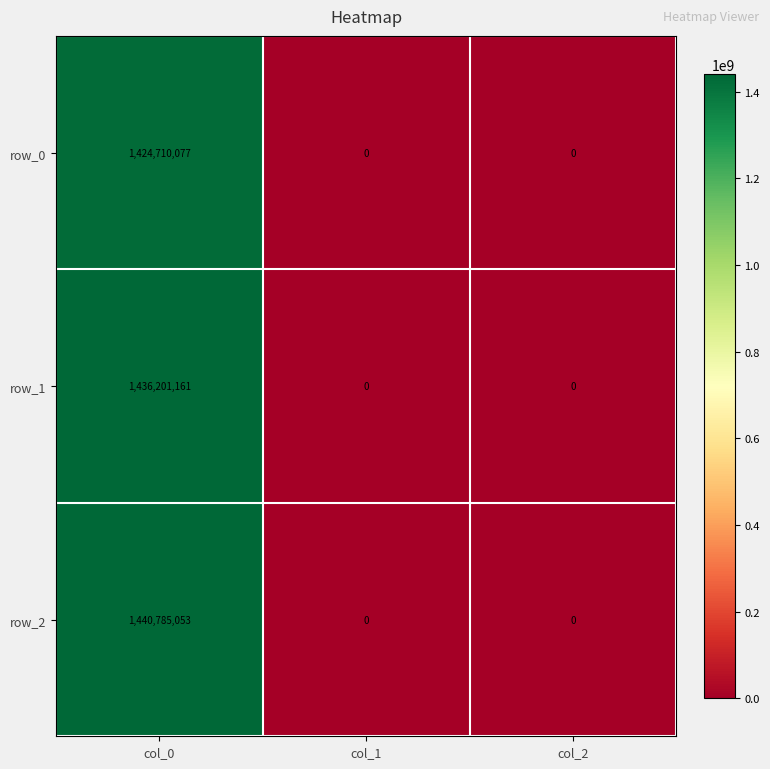

List the series in order of their peak value, highest first.

row_2, row_1, row_0